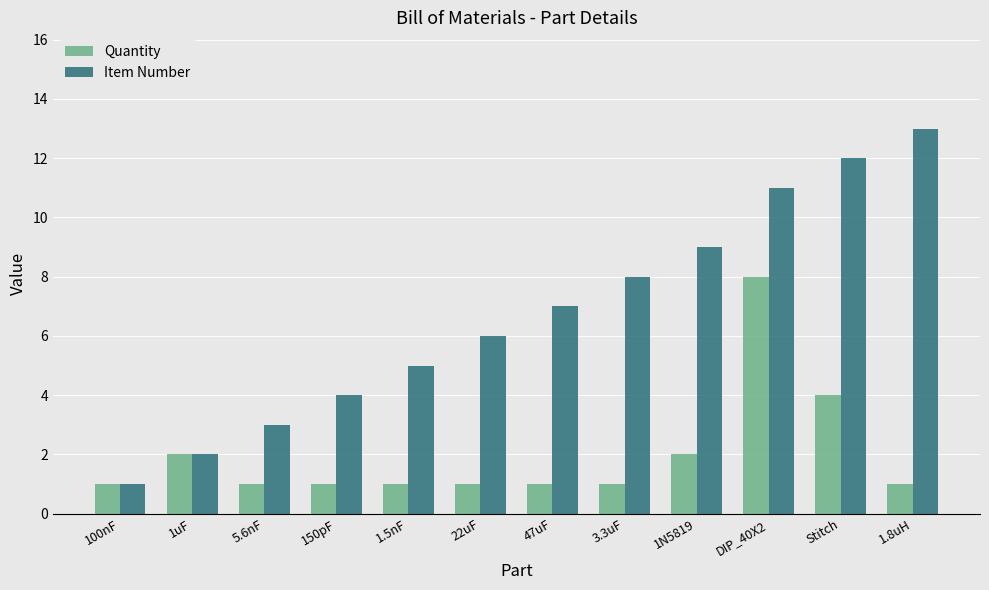

What position from the left is 3.3uF?

8